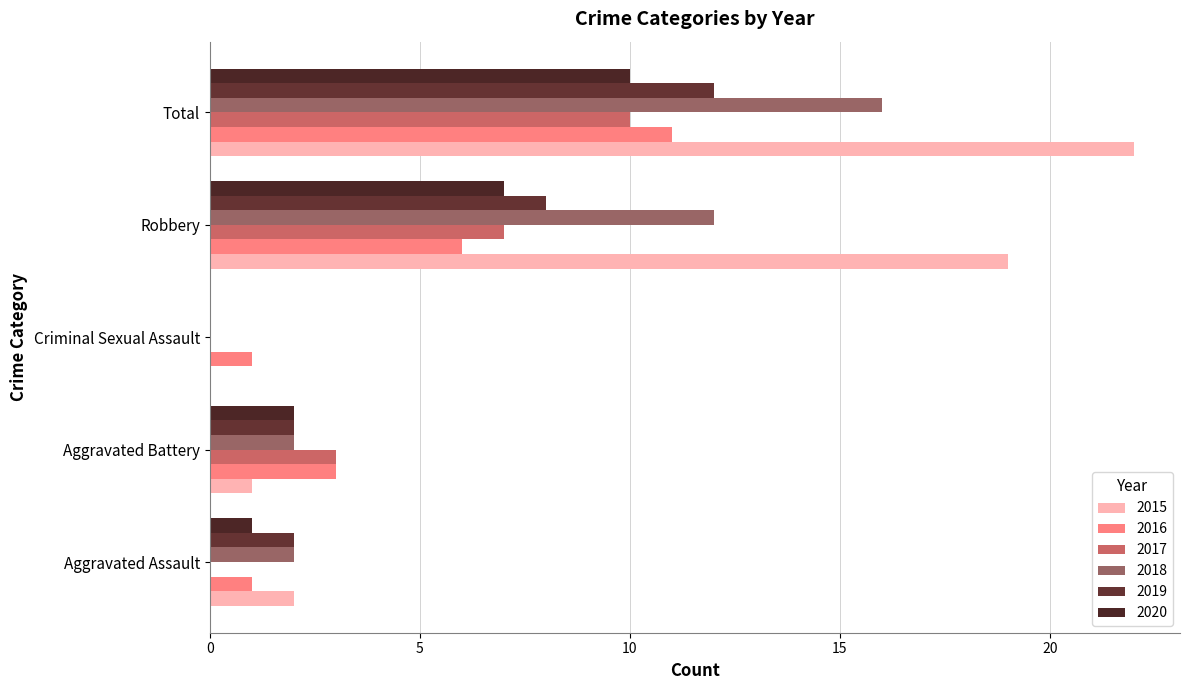

What position from the left is Total?

5